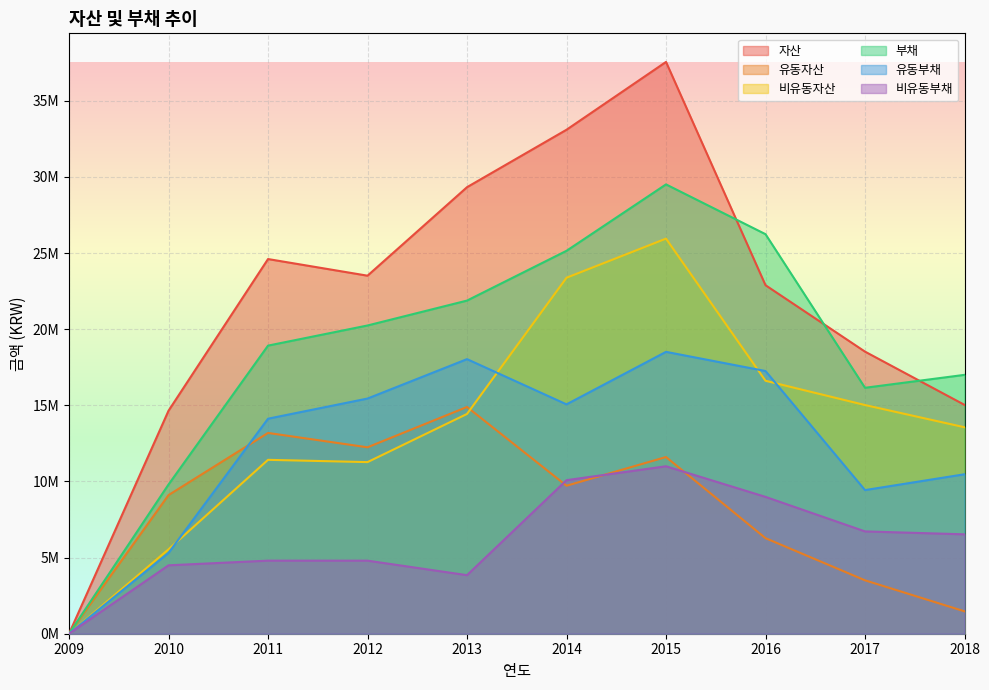

How many series are shown in this chart?

6